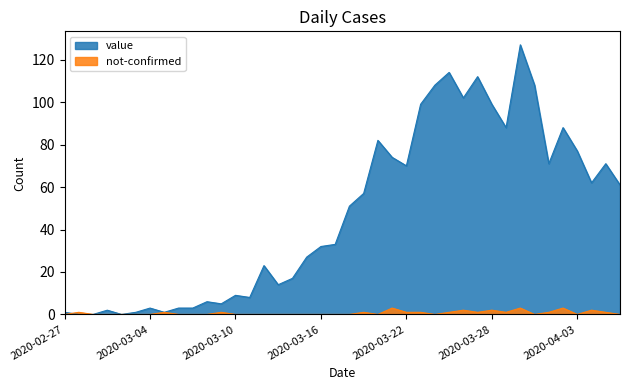

At how many categories does at least one series exceed 86?

10